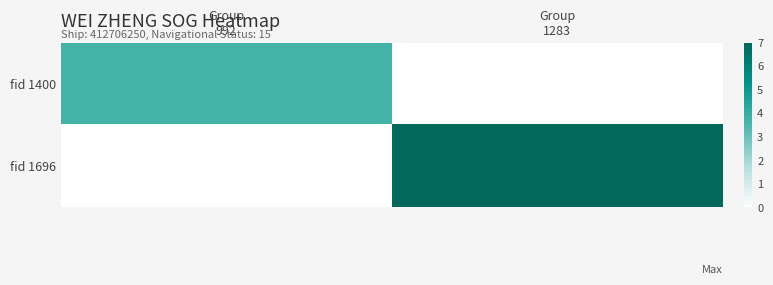

What is the greatest value displayed?

7.0